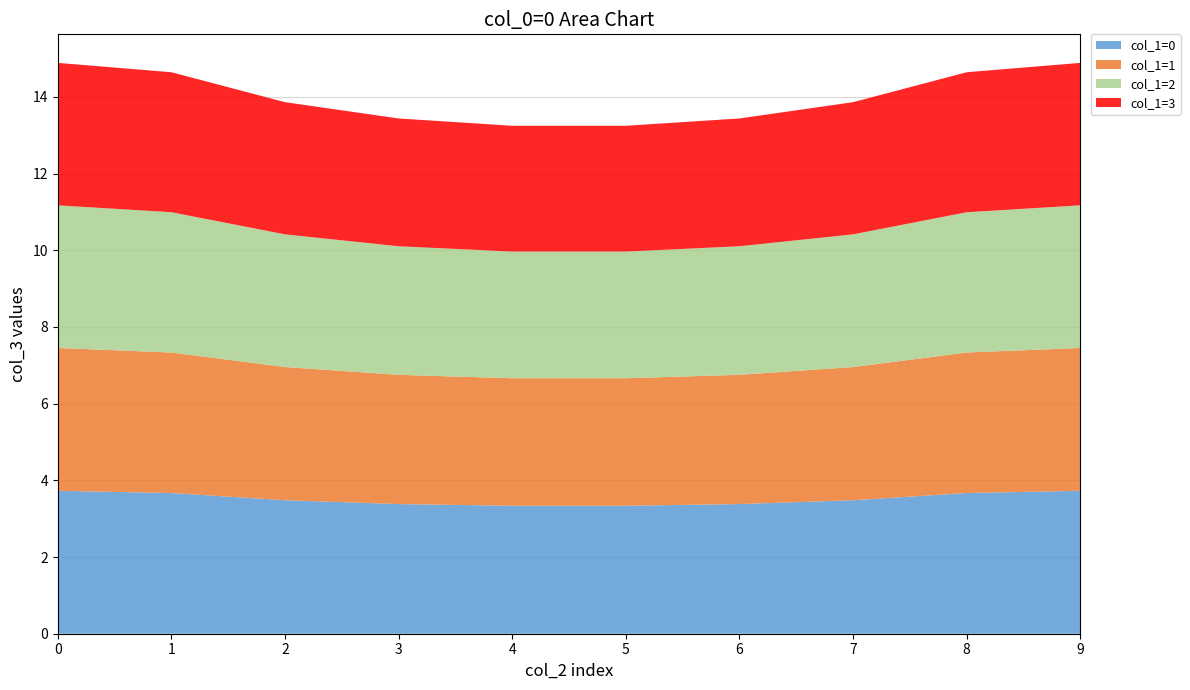

Reading right to left, what are all the values shown in this chart?

col_1=0: 3.7	3.7	3.5	3.4	3.3	3.3	3.4	3.5	3.7	3.7
col_1=1: 3.7	3.7	3.5	3.4	3.3	3.3	3.4	3.5	3.7	3.7
col_1=2: 3.7	3.7	3.5	3.4	3.3	3.3	3.4	3.5	3.7	3.7
col_1=3: 3.7	3.7	3.4	3.3	3.3	3.3	3.3	3.4	3.7	3.7